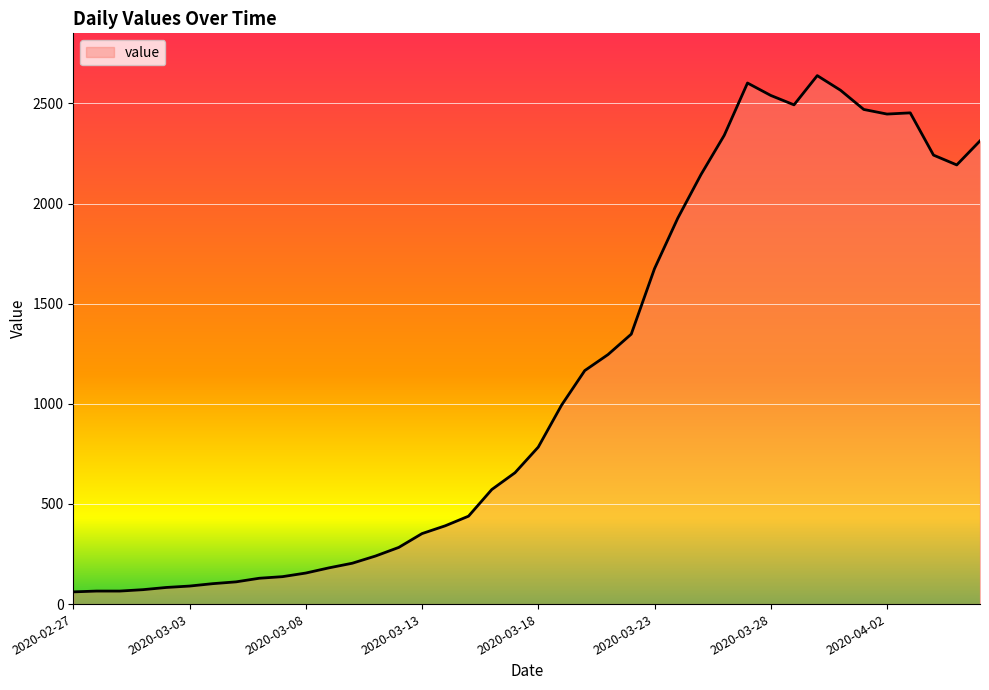

What is the minimum value shown in the chart?

61